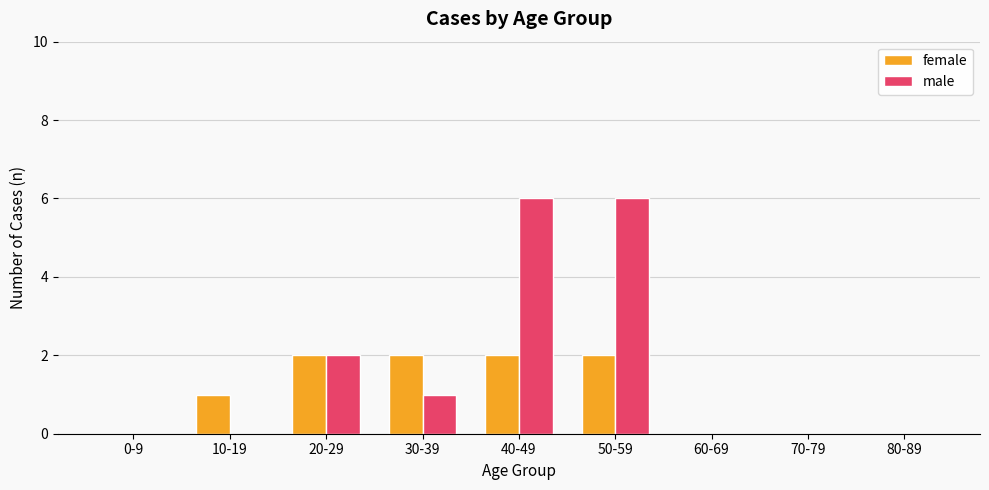

What is the average value of the female series?

1